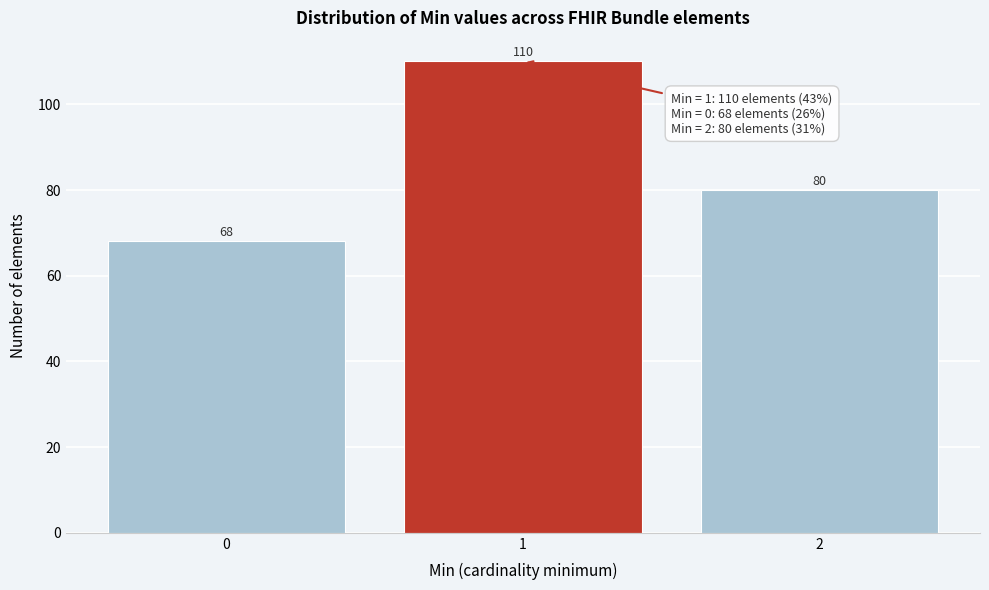

Reading left to right, what are all the values shown in this chart?

0=68	1=110	2=80